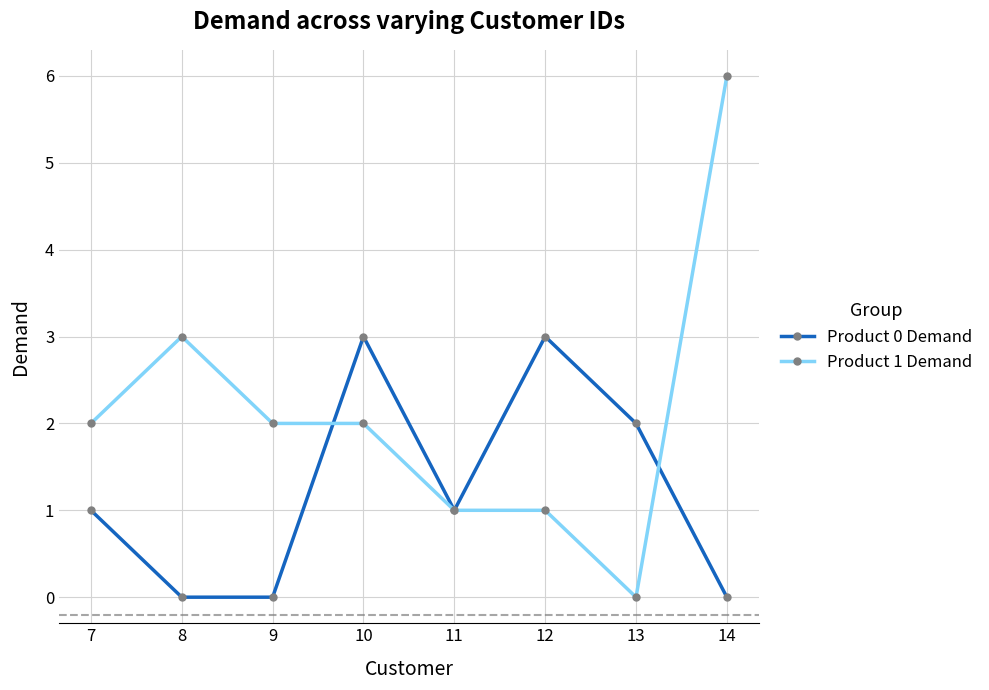

True or false: Product 1 Demand has more than 0 interior local peaks.

True